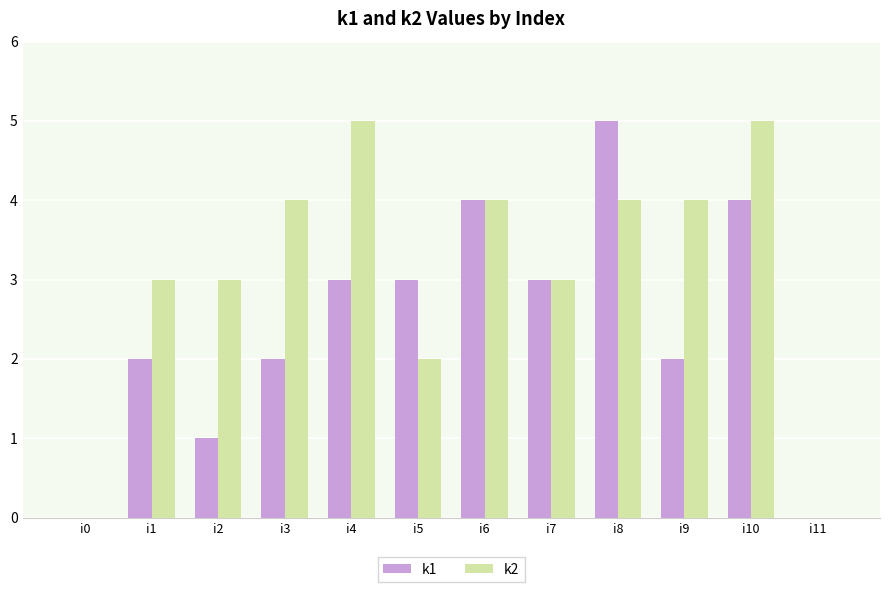

Does the chart contain stacked bars?

No